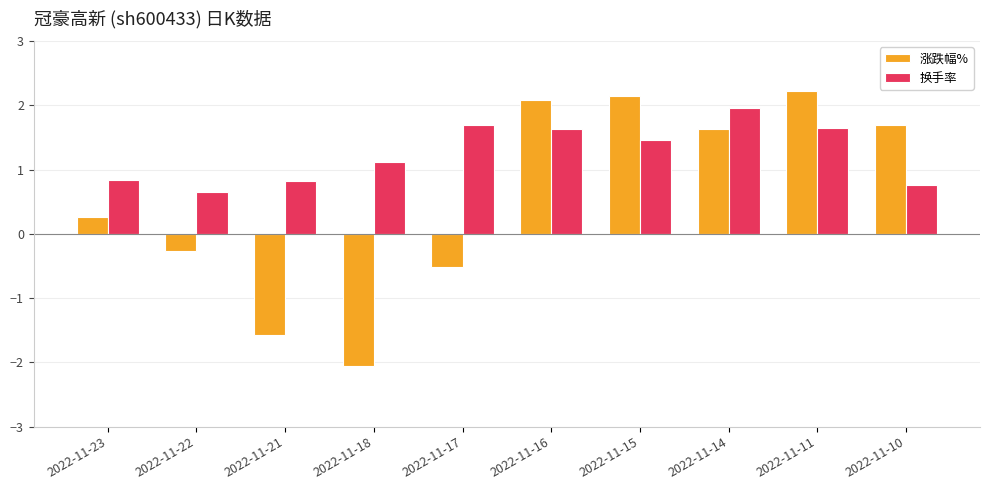

At which category does the chart reach its minimum across all series?

2022-11-18